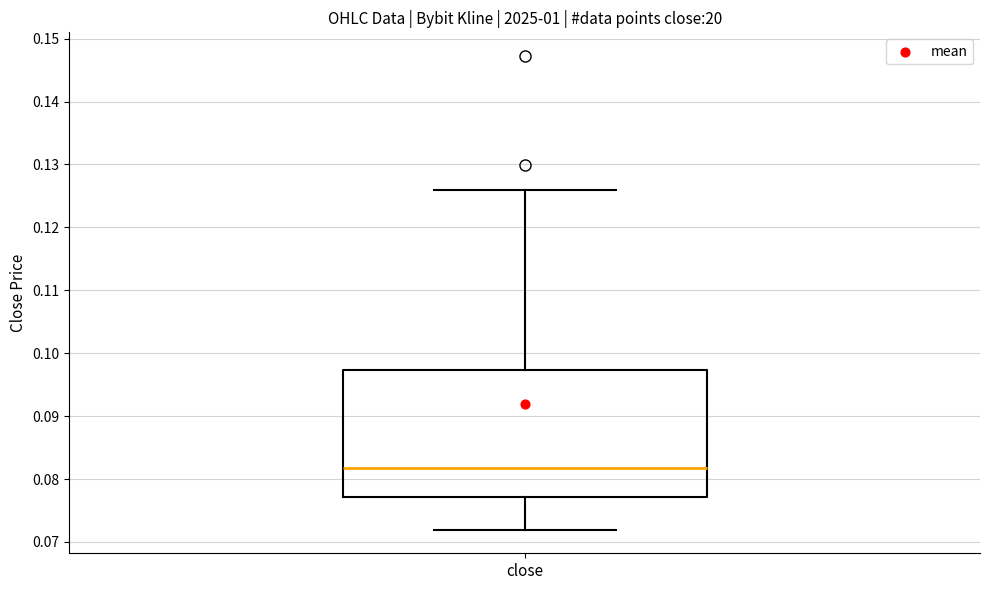

Read this box plot against the y-axis: the position of the median line, the range covered by the box, and the ends of both whiskers. The values are not printed on the chart, so give them approximately, as read against the axis.

median 0.082, box 0.077 to 0.097, whiskers 0.072 to 0.126